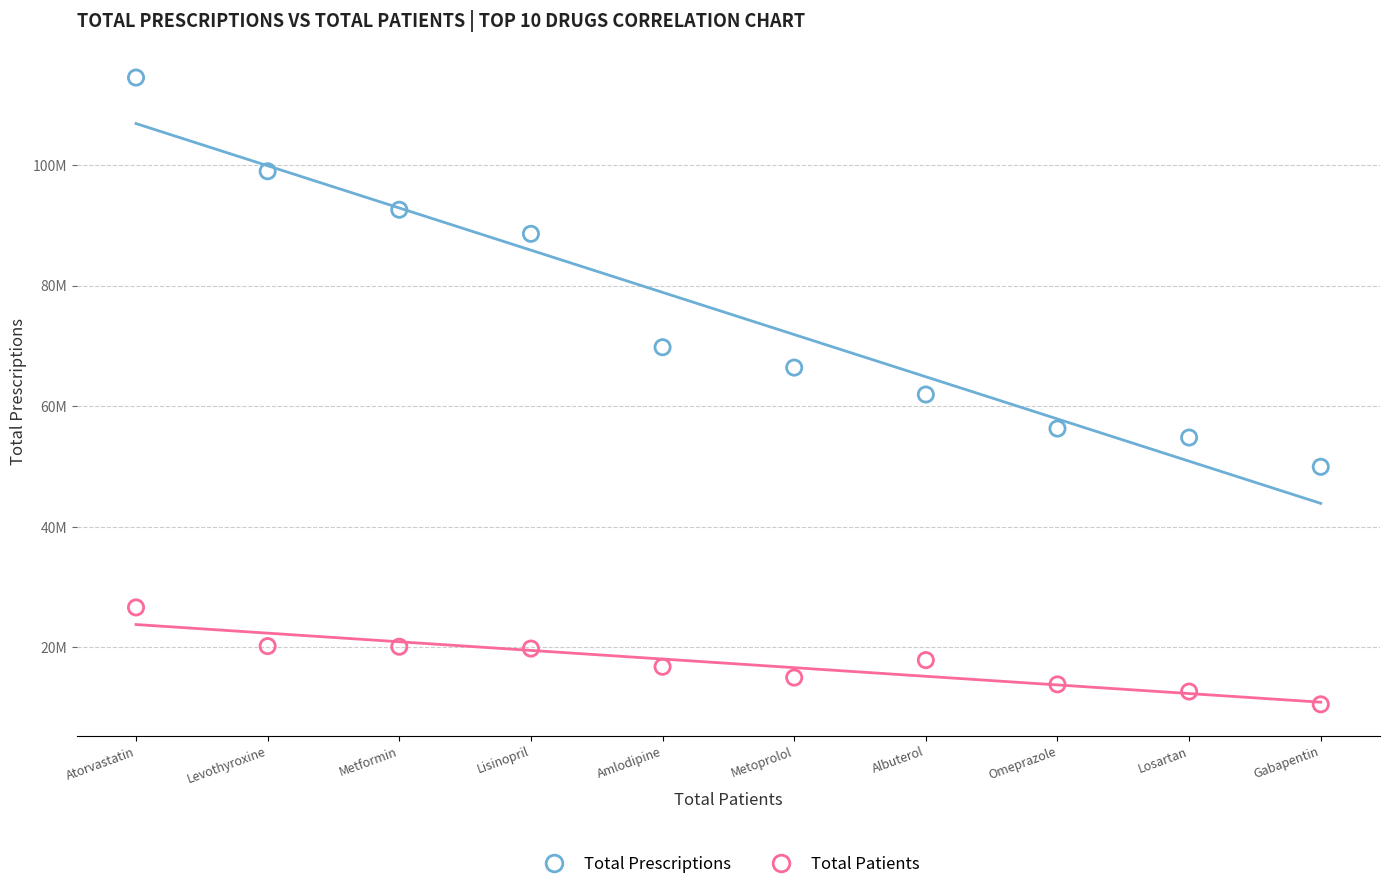

Which series has the largest Y range (max minus min)?

Total Prescriptions